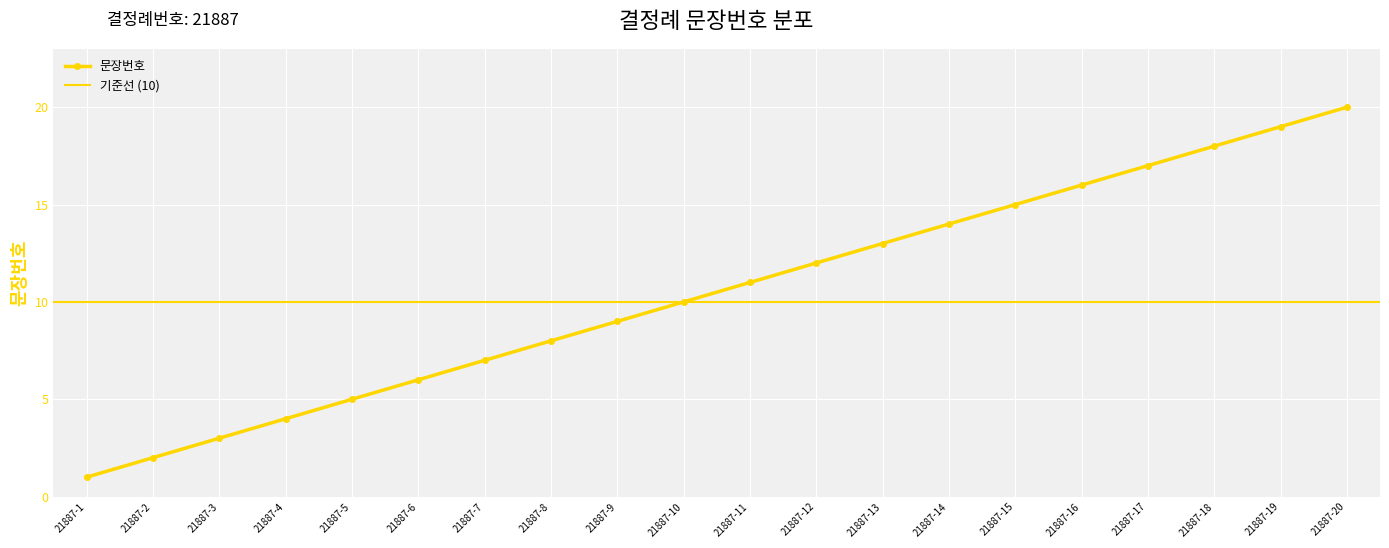

What is the sum of all values?

210